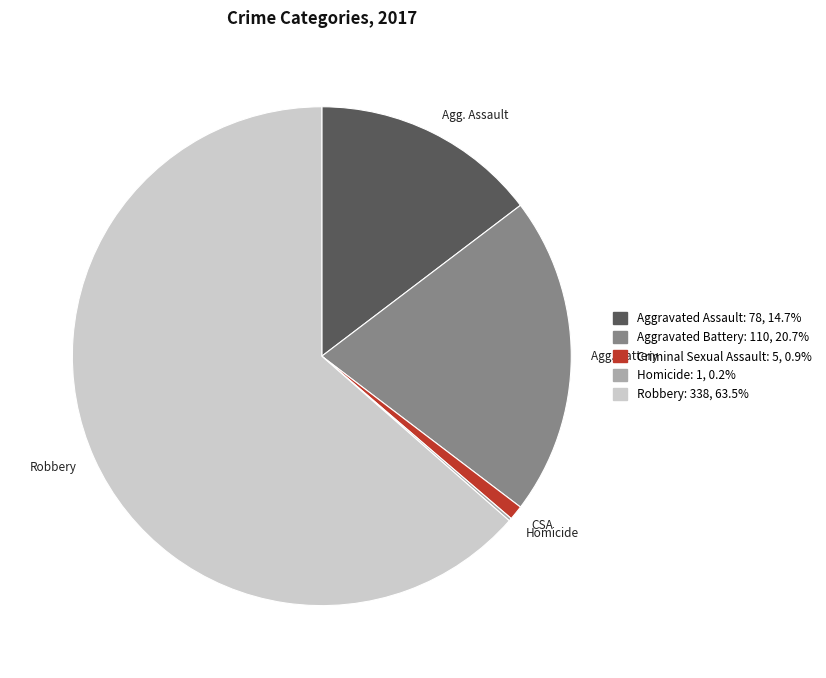

Is there a majority slice in this chart?

Yes